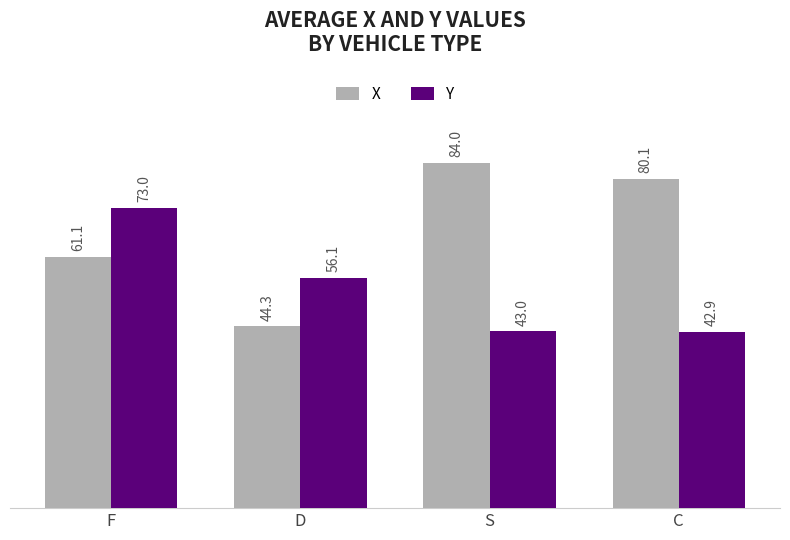

What is the total value across all series at S?

127.0